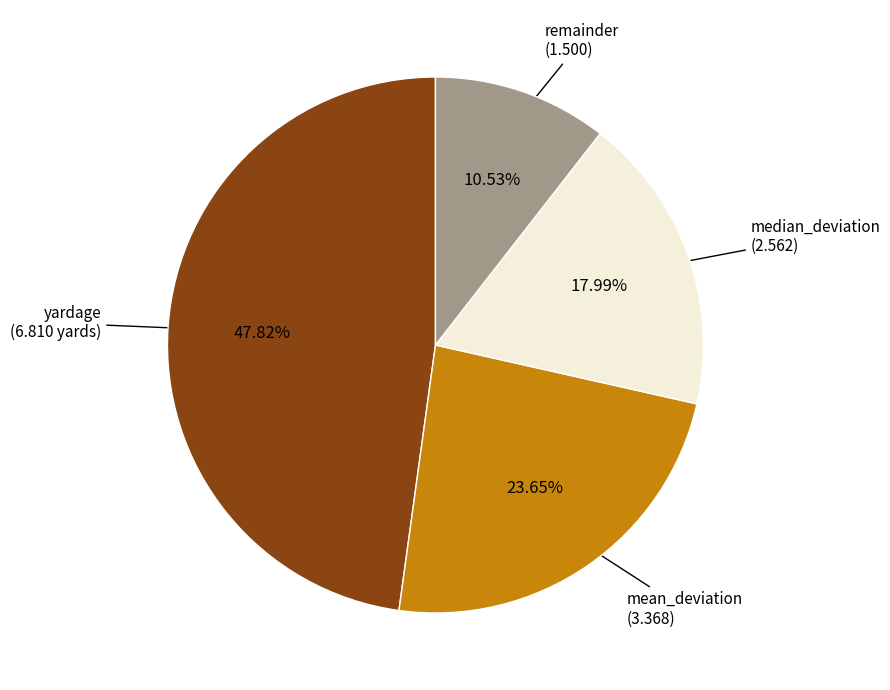

How many segments does this pie chart have?

4